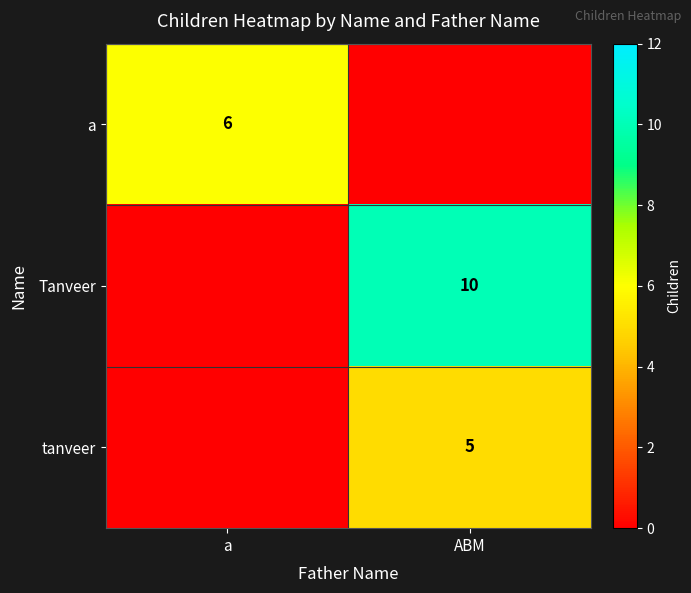

The a series shows 10 at a. True or false?

False